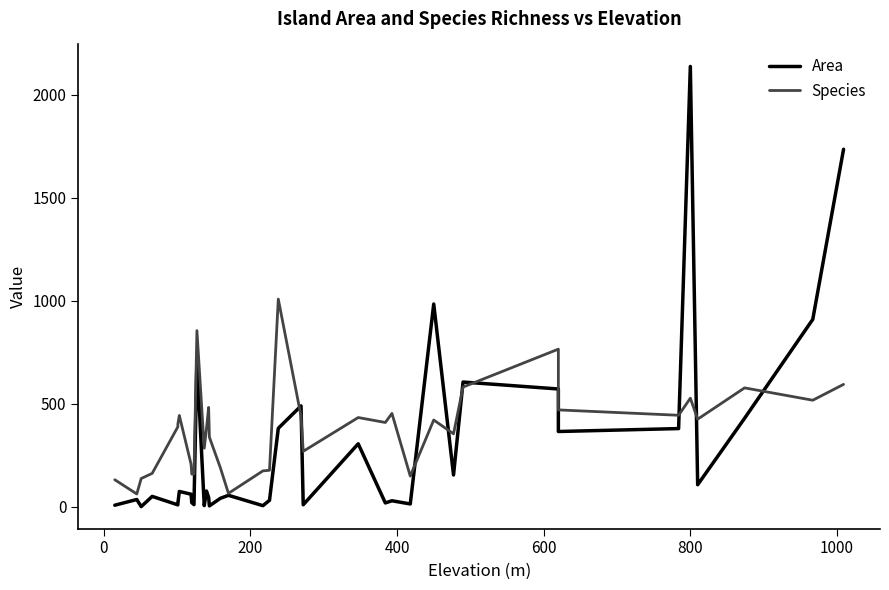

What is the sum of all Area values?

10883.1